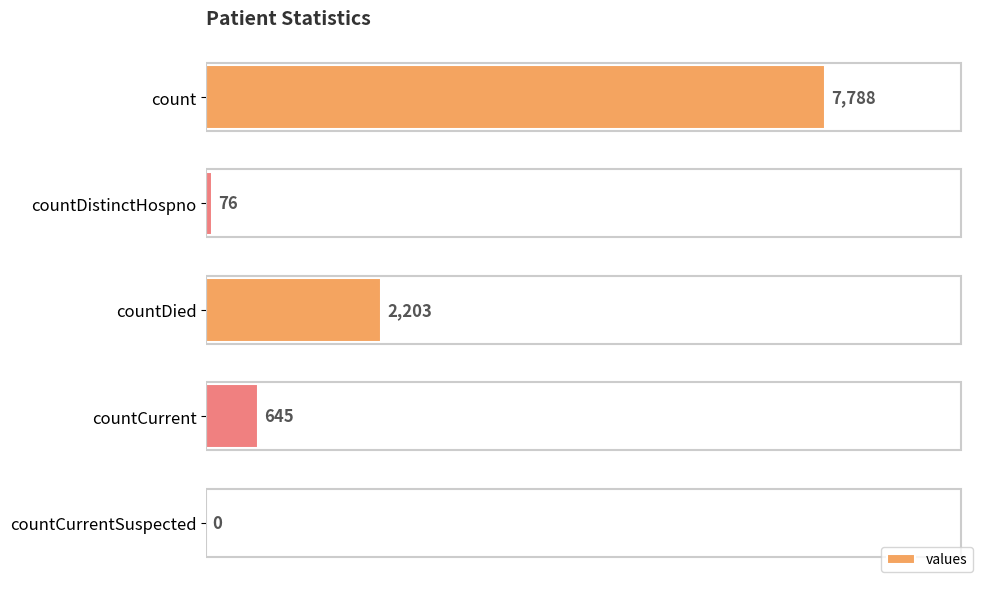

Read the value at countDistinctHospno, to the nearest 50.

100